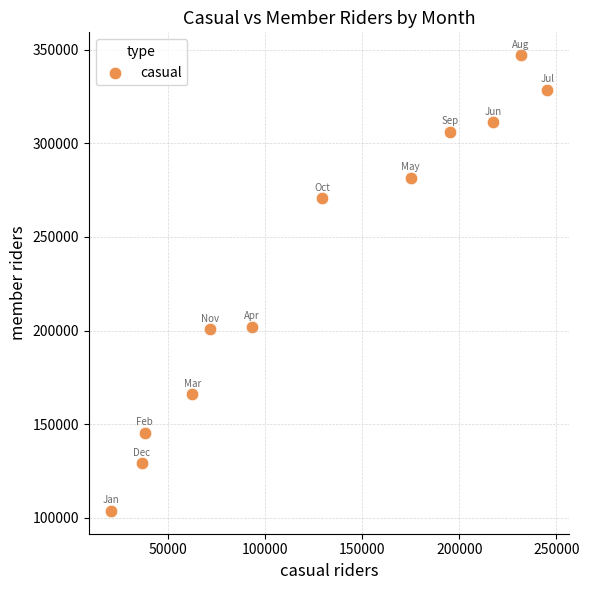

What is the range of Y values (max minus min)?

243409